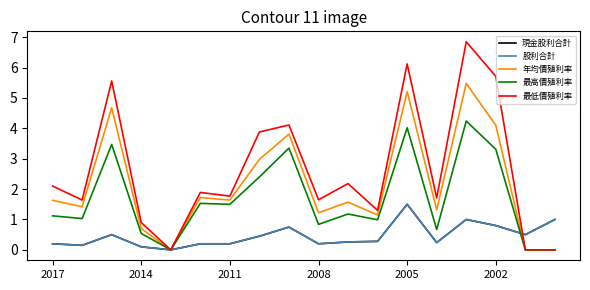

At which category is the sum across all series the highest?

14